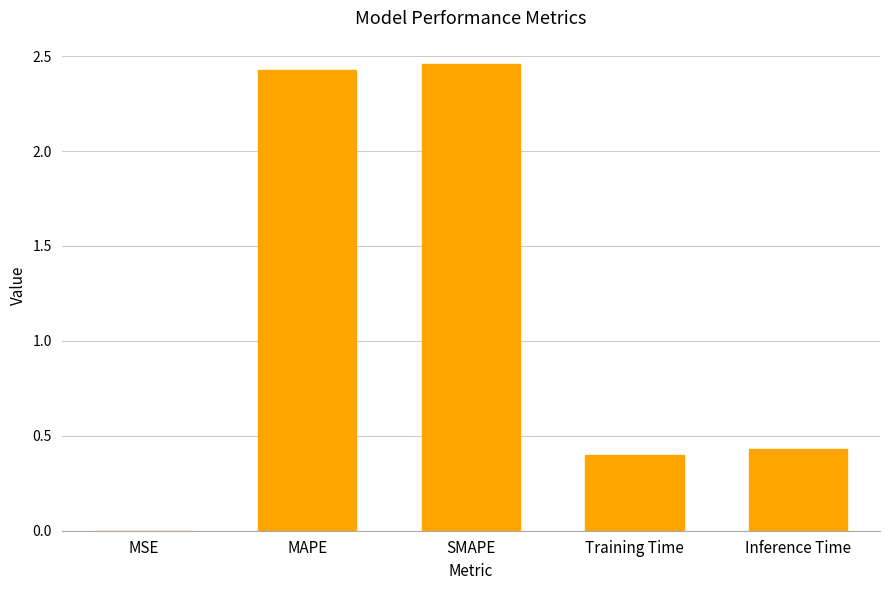

What is the sum of the values at Inference Time and Training Time?

0.8